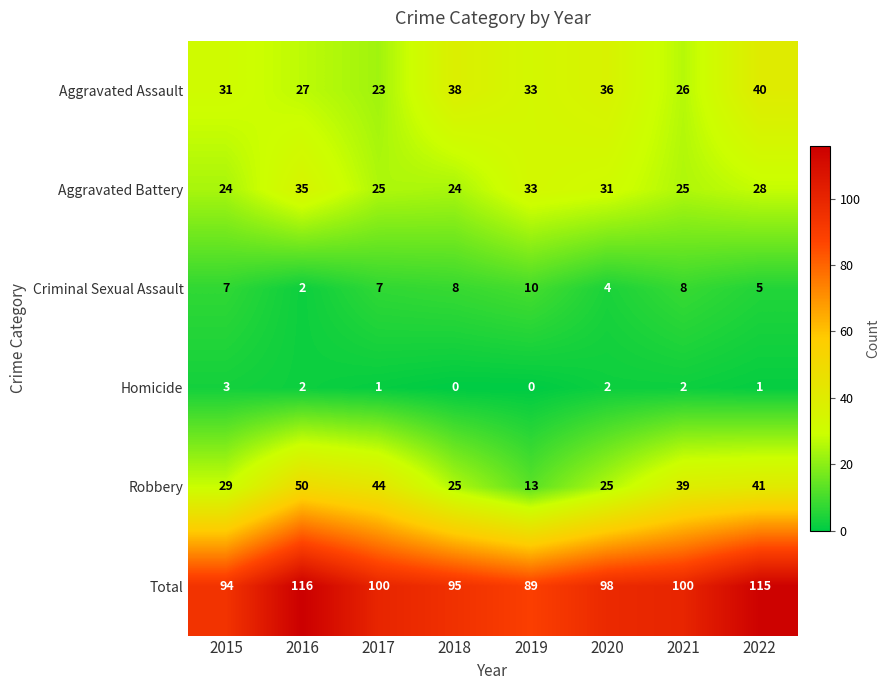

Which label corresponds to the largest value in the chart?

2016